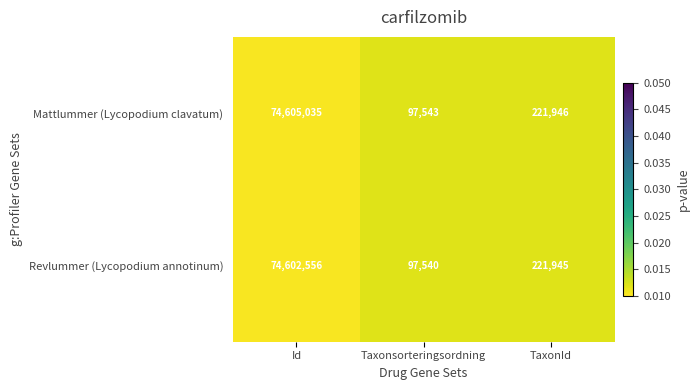

Which category has the lowest value across all series?

Taxonsorteringsordning